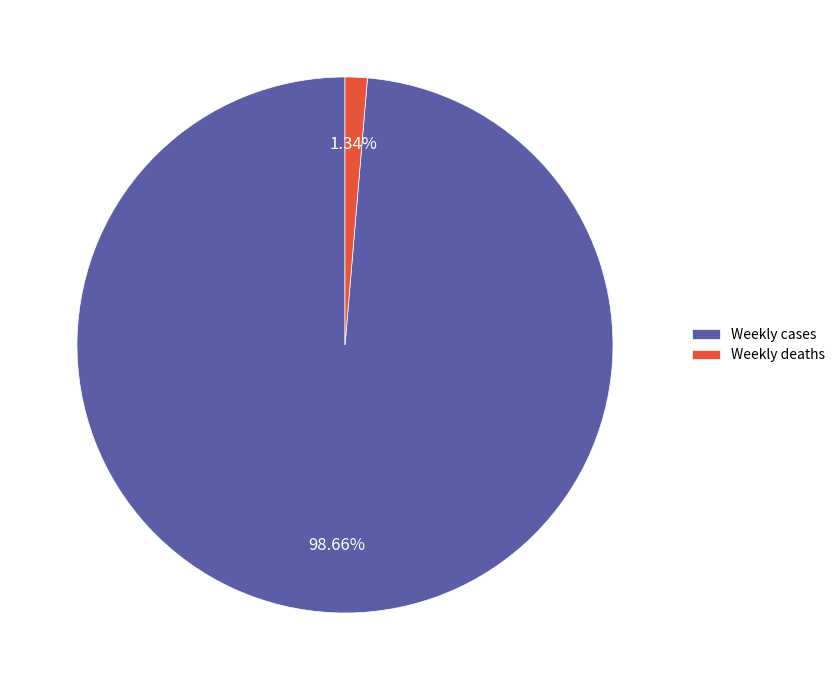

Does Weekly cases represent more than half of the total?

Yes